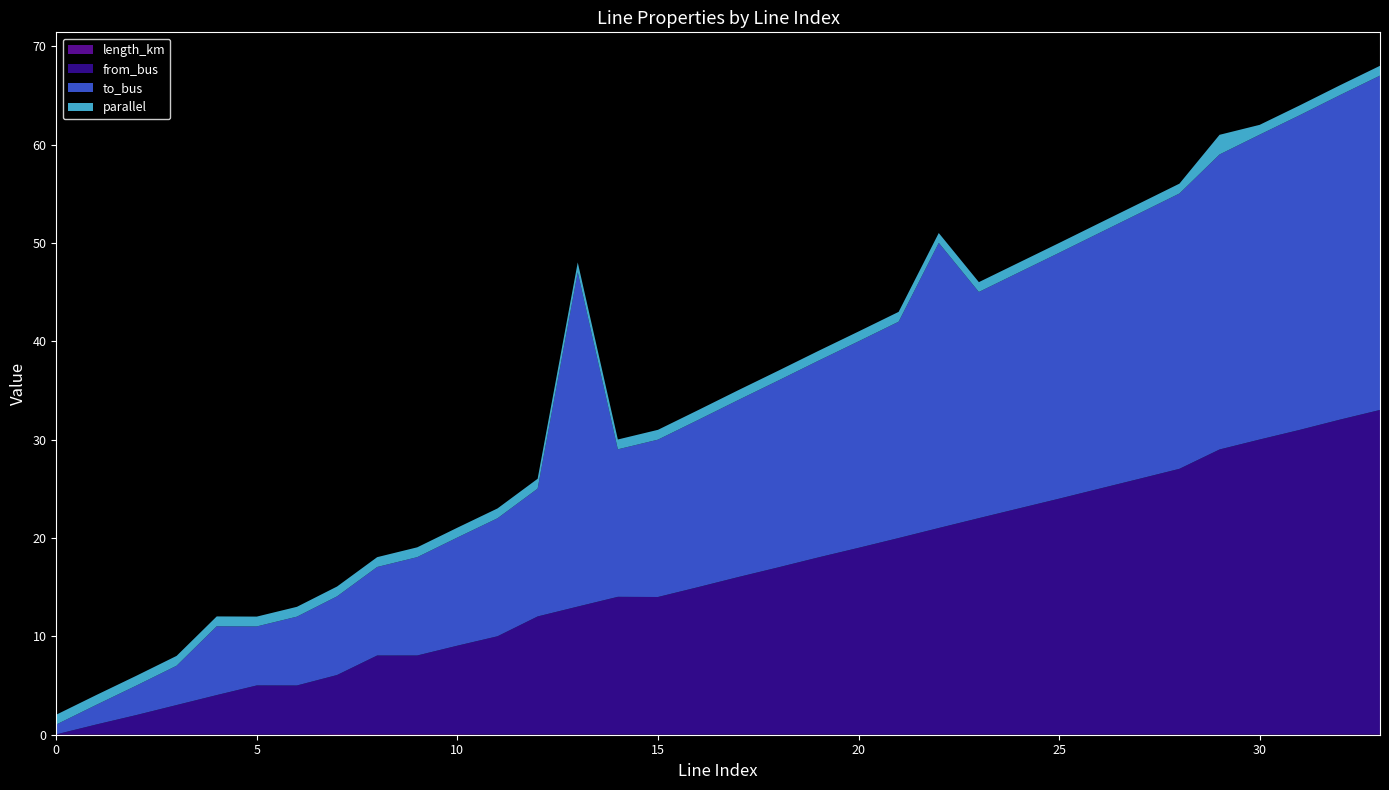

Reading right to left, what are all the values shown in this chart?

length_km: 33=0.0	32=0.0	31=0.0	30=0.0	29=0.0	28=0.0	27=0.0	26=0.0	25=0.0	24=0.0	23=0.0	22=0.0	21=0.0	20=0.0	19=0.0	18=0.0	17=0.0	16=0.0	15=0.0	14=0.0	13=0.0	12=0.0	11=0.0	10=0.1	9=0.1	8=0.1	7=0.1	6=0.0	5=0.0	4=0.0	3=0.0	2=0.0	1=0.0	0=0.0
from_bus: 33=33.0	32=32.0	31=31.0	30=30.0	29=29.0	28=27.0	27=26.0	26=25.0	25=24.0	24=23.0	23=22.0	22=21.0	21=20.0	20=19.0	19=18.0	18=17.0	17=16.0	16=15.0	15=14.0	14=14.0	13=13.0	12=12.0	11=10.0	10=9.0	9=8.0	8=8.0	7=6.0	6=5.0	5=5.0	4=4.0	3=3.0	2=2.0	1=1.0	0=0.0
to_bus: 33=34.0	32=33.0	31=32.0	30=31.0	29=30.0	28=28.0	27=27.0	26=26.0	25=25.0	24=24.0	23=23.0	22=29.0	21=22.0	20=21.0	19=20.0	18=19.0	17=18.0	16=17.0	15=16.0	14=15.0	13=34.0	12=13.0	11=12.0	10=11.0	9=10.0	8=9.0	7=8.0	6=7.0	5=6.0	4=7.0	3=4.0	2=3.0	1=2.0	0=1.0
parallel: 33=1.0	32=1.0	31=1.0	30=1.0	29=2.0	28=1.0	27=1.0	26=1.0	25=1.0	24=1.0	23=1.0	22=1.0	21=1.0	20=1.0	19=1.0	18=1.0	17=1.0	16=1.0	15=1.0	14=1.0	13=1.0	12=1.0	11=1.0	10=1.0	9=1.0	8=1.0	7=1.0	6=1.0	5=1.0	4=1.0	3=1.0	2=1.0	1=1.0	0=1.0